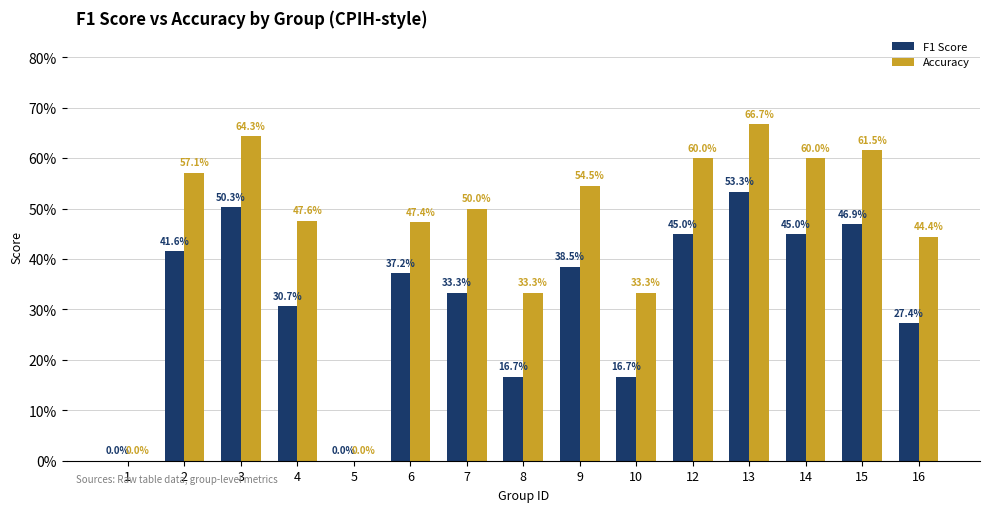

Rank the series by their maximum value, from highest to lowest.

Accuracy, F1 Score